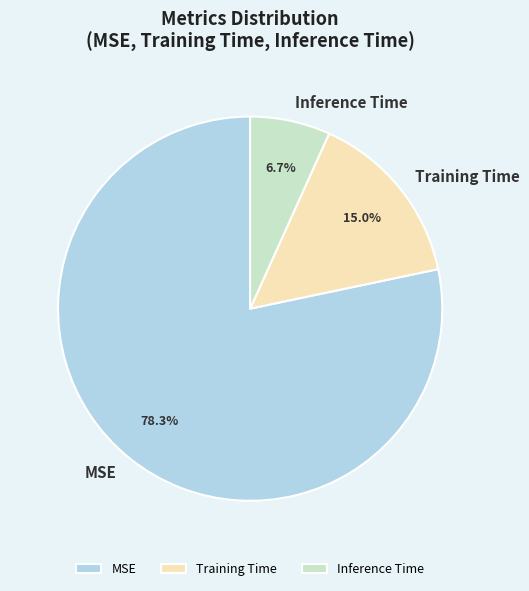

True or false: MSE accounts for 90% of the total.

False